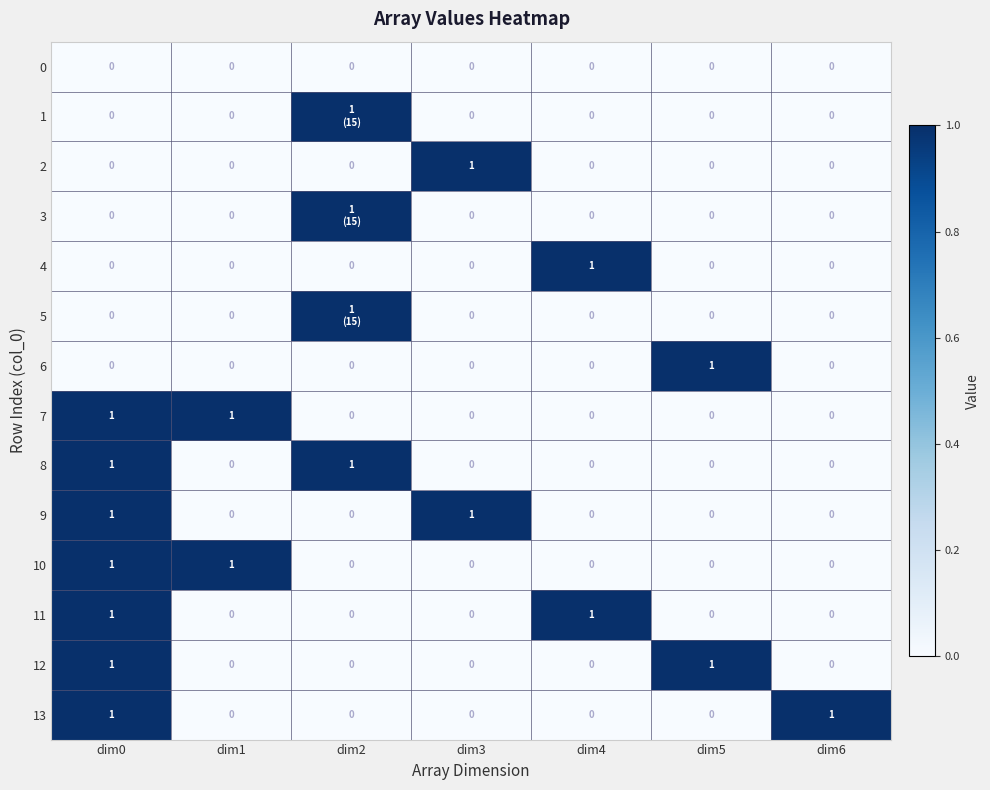

What is the sum of all 2 values?

1